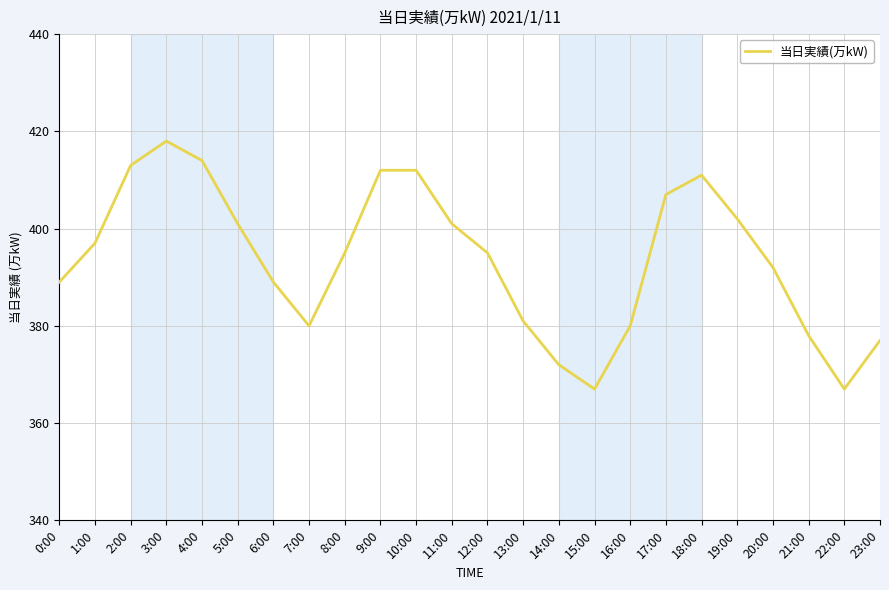

What is the difference between the maximum and minimum values?

51